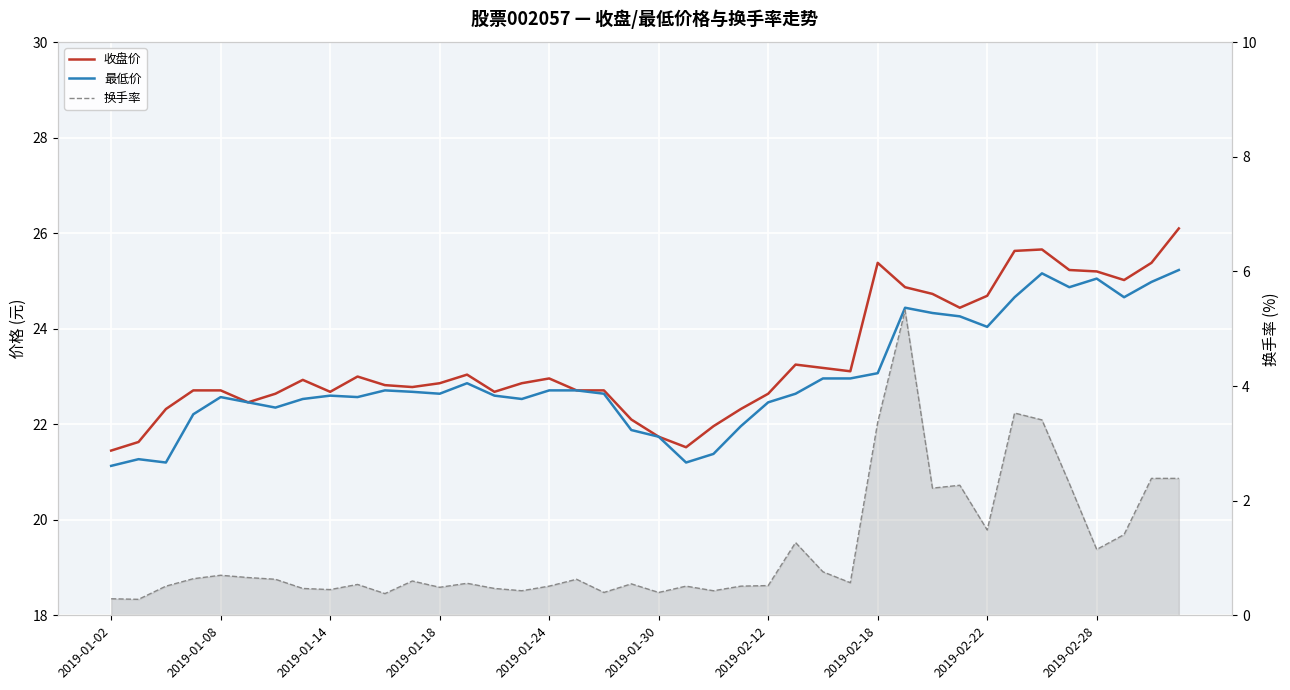

The value of 收盘价 at 37 is 25.0. True or false?

True